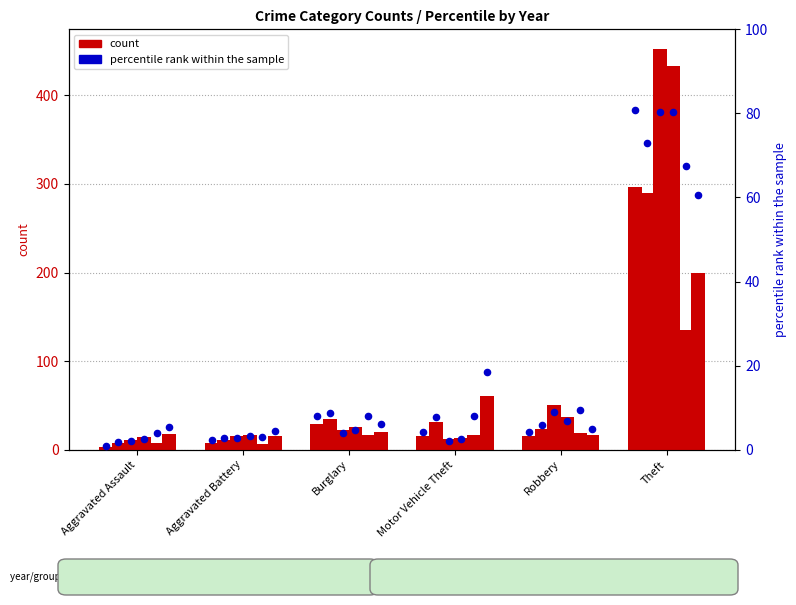

Approximately how many times larger is the value at Motor Vehicle Theft compared to Robbery?

1.0